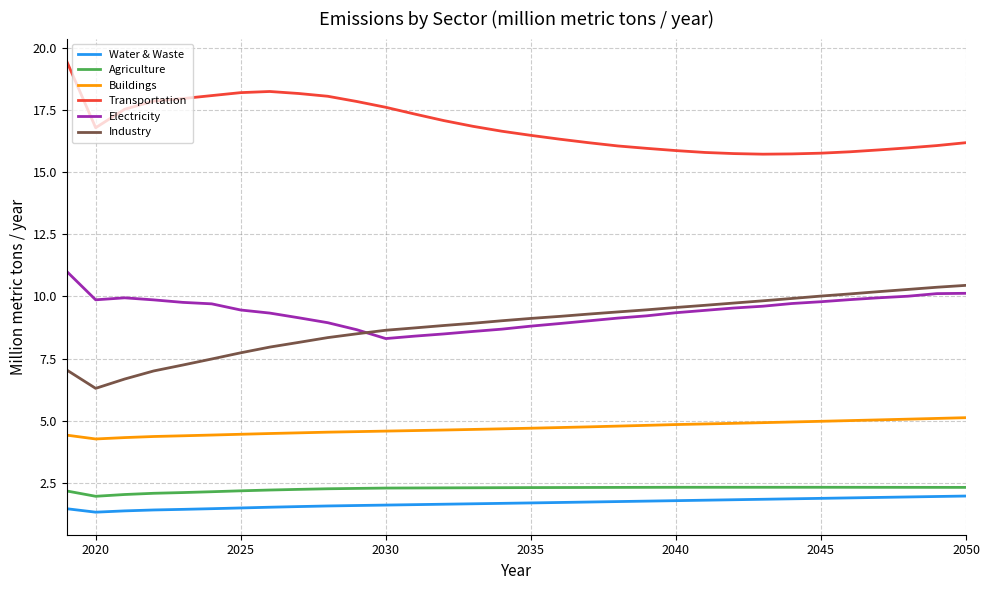

What is the minimum value for Buildings?

4.3